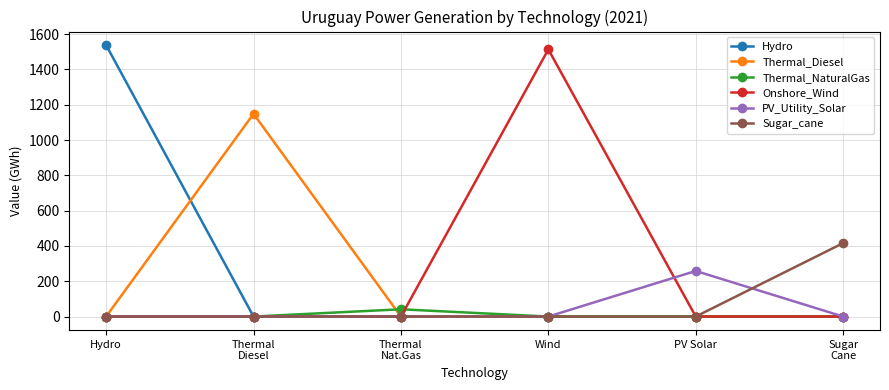

Between Wind and PV Solar, which series saw the biggest shift?

Onshore_Wind